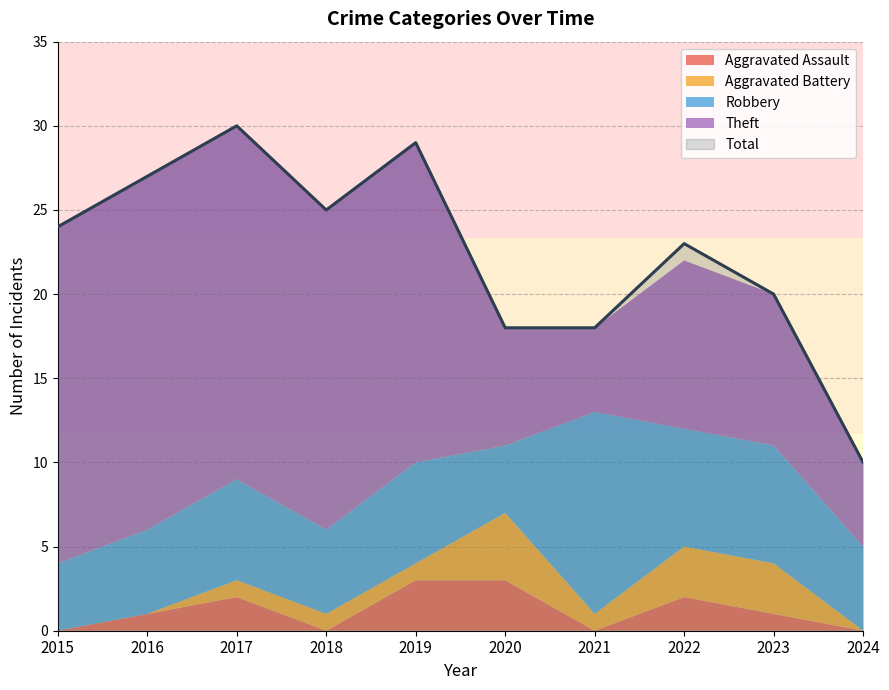

The value of Theft at 2018 is 30. True or false?

False